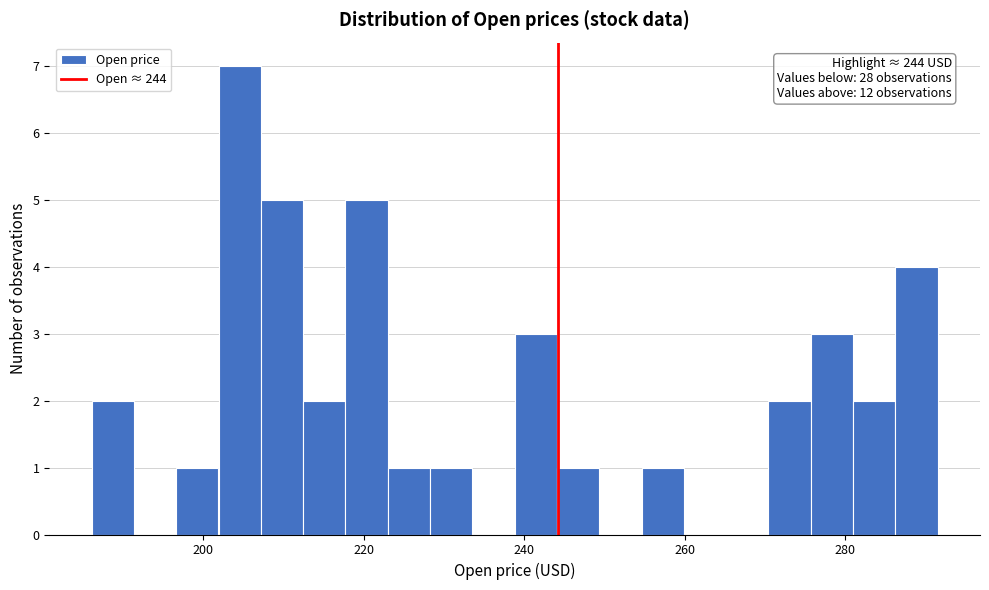

Around what value on the x-axis is the tallest bar? Give the approximate position of its centre, as read against the axis.

204